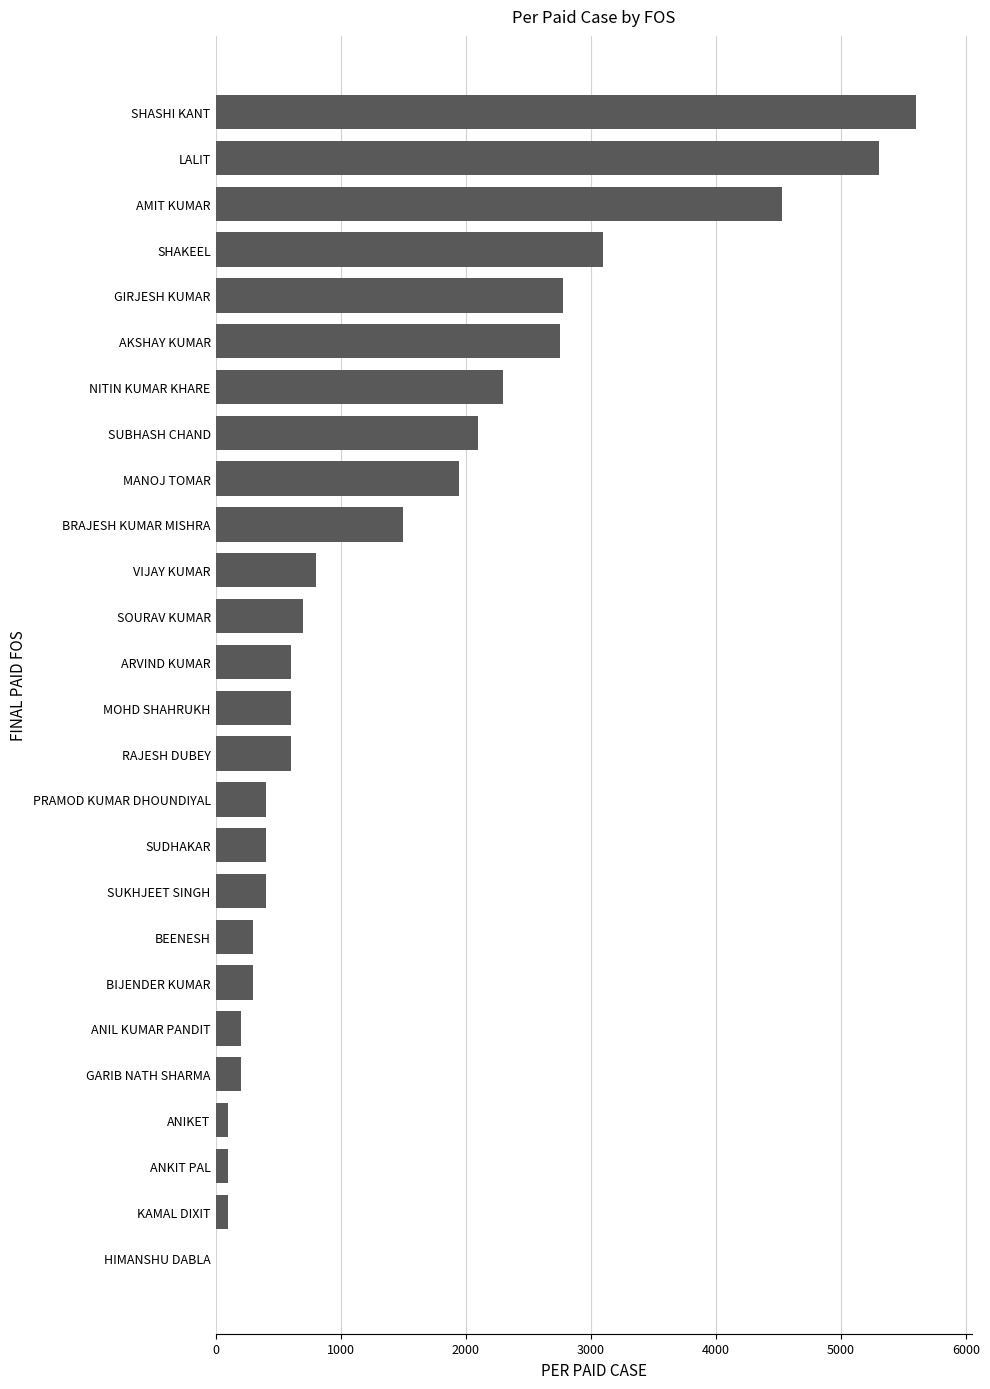

Reading top to bottom, what are all the values shown in this chart?

SHASHI KANT=5600	LALIT=5300	AMIT KUMAR=4525	SHAKEEL=3100	GIRJESH KUMAR=2775	AKSHAY KUMAR=2750	NITIN KUMAR KHARE=2300	SUBHASH CHAND=2100	MANOJ TOMAR=1950	BRAJESH KUMAR MISHRA=1500	VIJAY KUMAR=800	SOURAV KUMAR=700	ARVIND KUMAR=600	MOHD SHAHRUKH=600	RAJESH DUBEY=600	PRAMOD KUMAR DHOUNDIYAL=400	SUDHAKAR=400	SUKHJEET SINGH=400	BEENESH=300	BIJENDER KUMAR=300	ANIL KUMAR PANDIT=200	GARIB NATH SHARMA=200	ANIKET=100	ANKIT PAL=100	KAMAL DIXIT=100	HIMANSHU DABLA=0